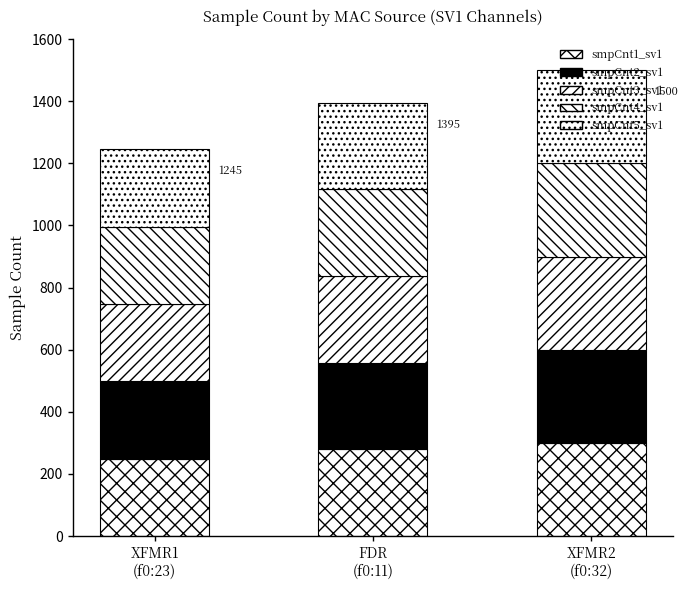

How many bars are there in total?

3